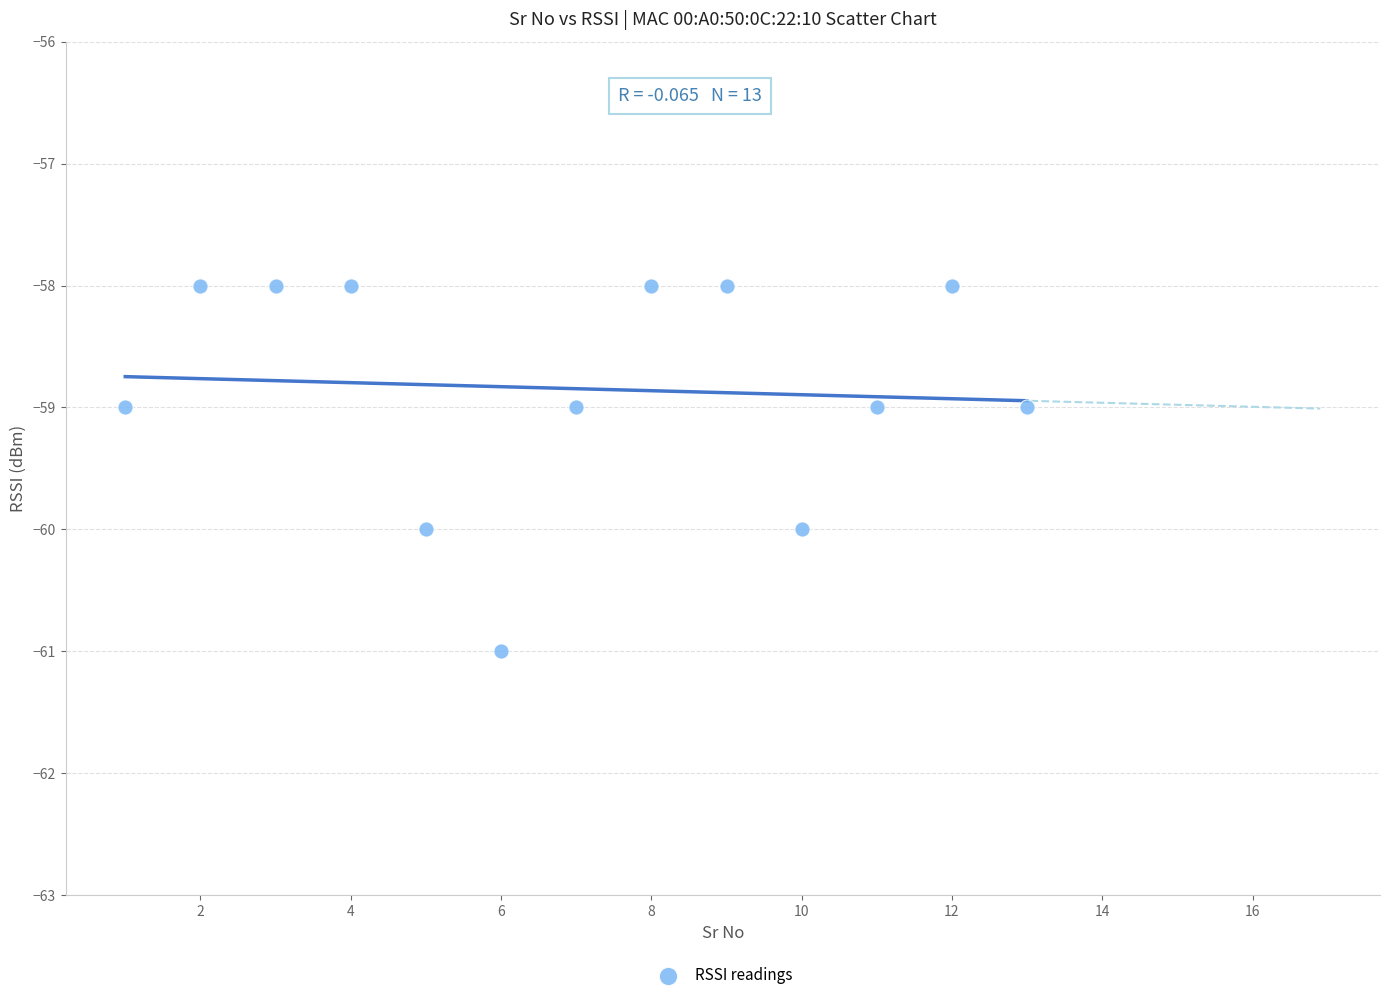

What is the range of X values (max minus min)?

12